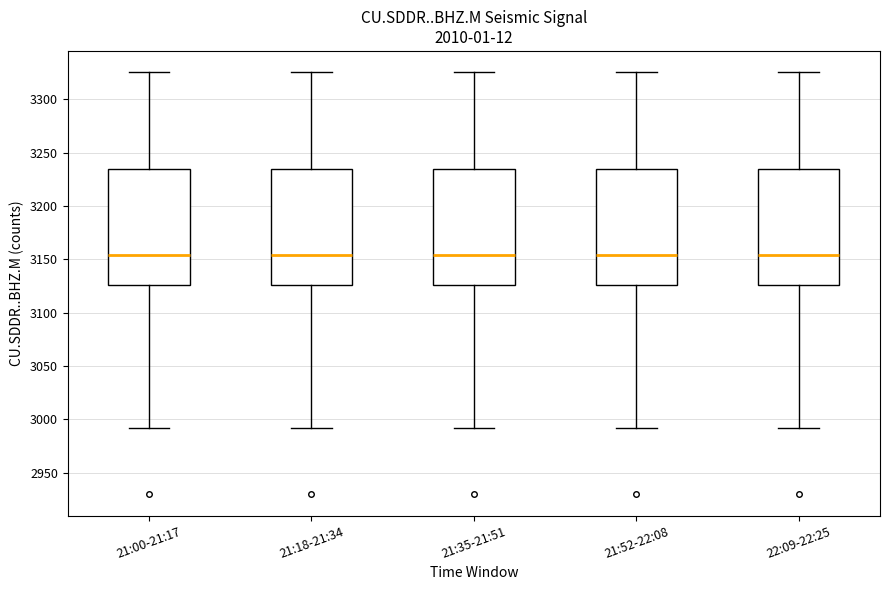

Reading left to right, transcribe this box plot: for each box, give where its median line is, the range the box spans, and where its two whiskers end, as read against the y-axis. The values are not printed on the chart, so give them approximately, as read against the axis.

21:00-21:17: median 3155, box 3125 to 3235, whiskers 2990 to 3325
21:18-21:34: median 3155, box 3125 to 3235, whiskers 2990 to 3325
21:35-21:51: median 3155, box 3125 to 3235, whiskers 2990 to 3325
21:52-22:08: median 3155, box 3125 to 3235, whiskers 2990 to 3325
22:09-22:25: median 3155, box 3125 to 3235, whiskers 2990 to 3325